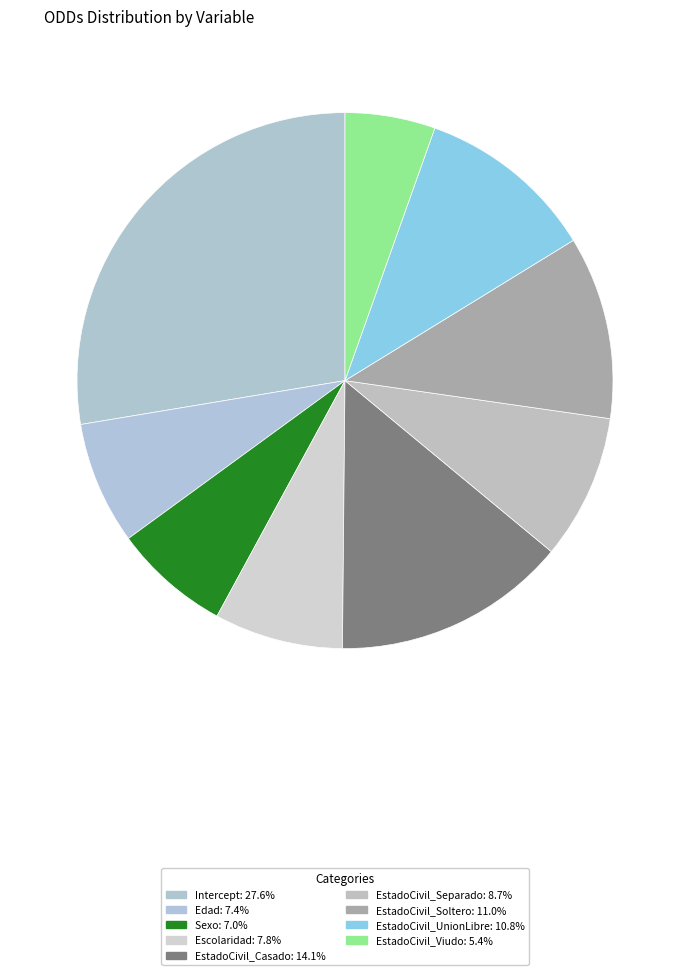

Is EstadoCivil_Separado the majority of the pie?

No